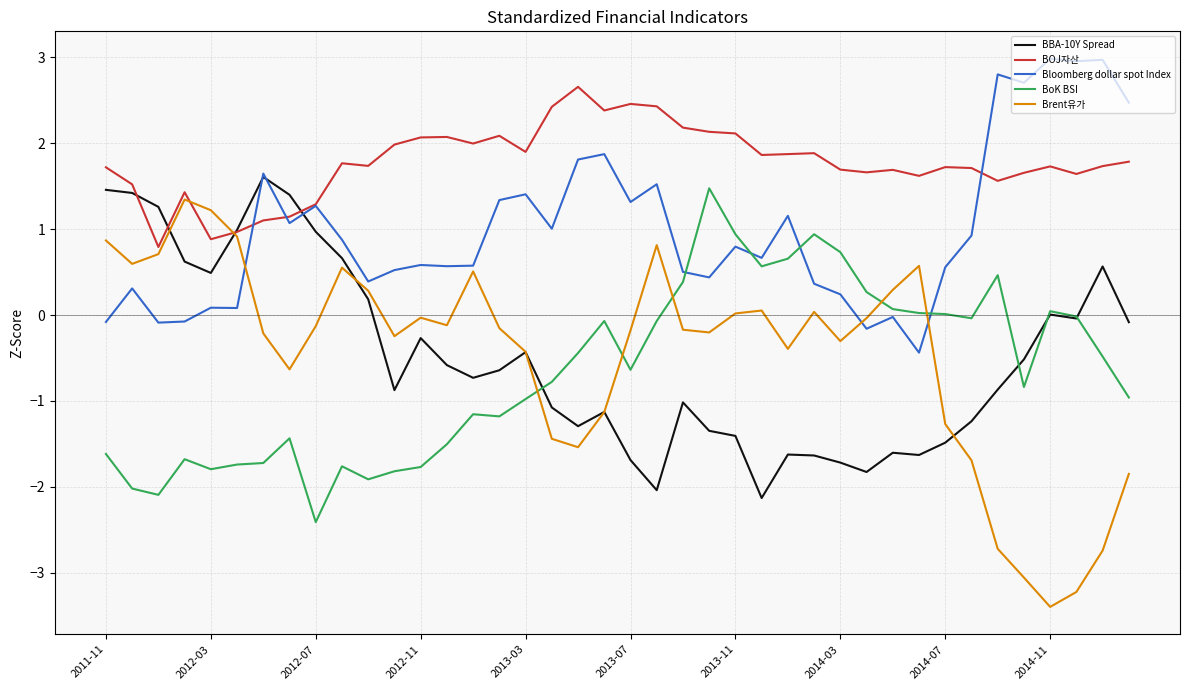

What is the minimum value shown in the chart?

-3.4